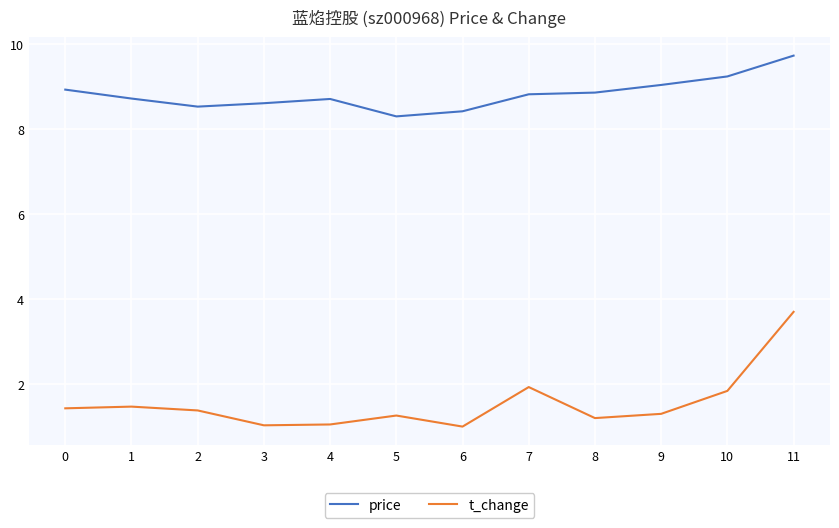

List the series in order of their peak value, lowest first.

t_change, price